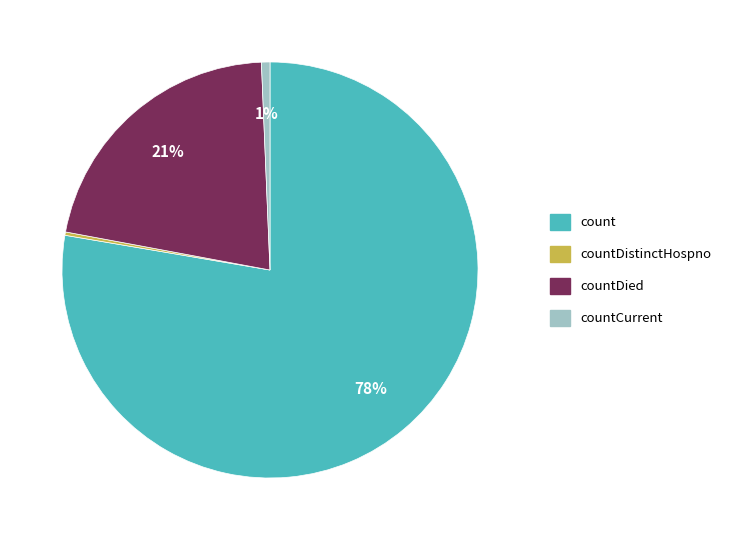

To the nearest percent, what portion does count represent?

78%